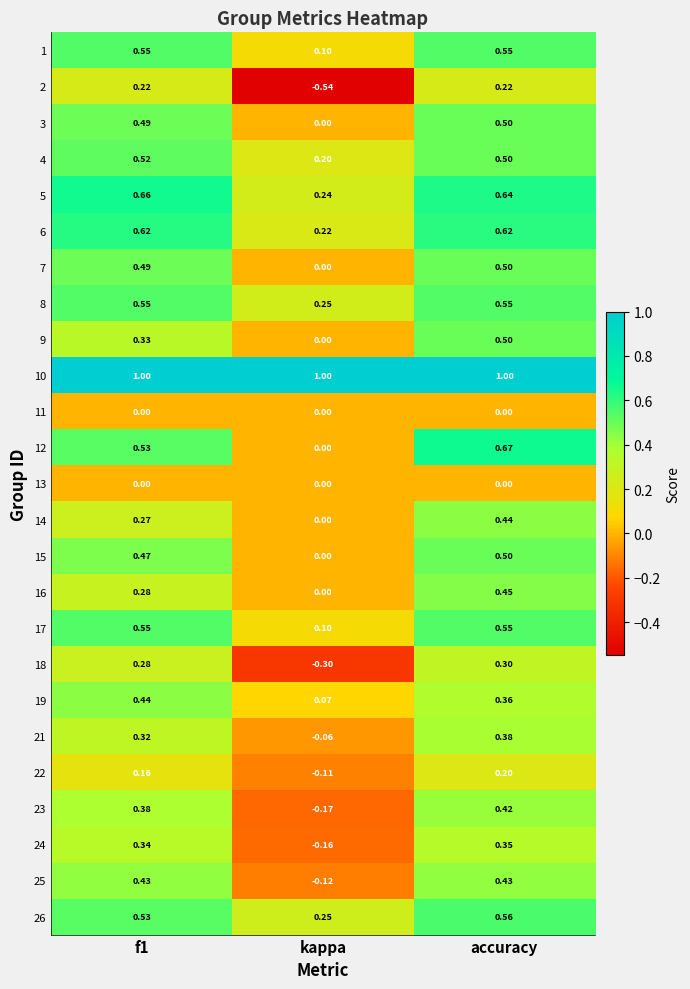

Is the value of 4 at accuracy greater than the value of 19 at accuracy?

Yes